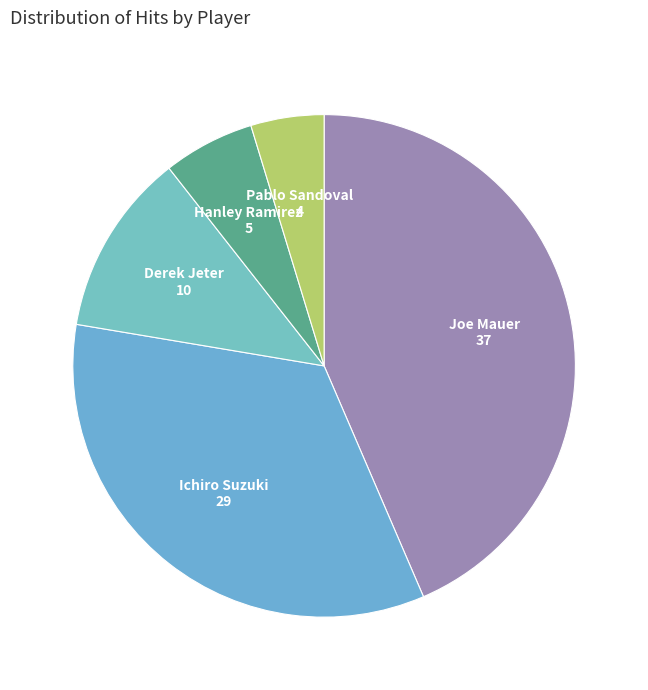

Is it true that Joe Mauer is 52% of the pie?

False